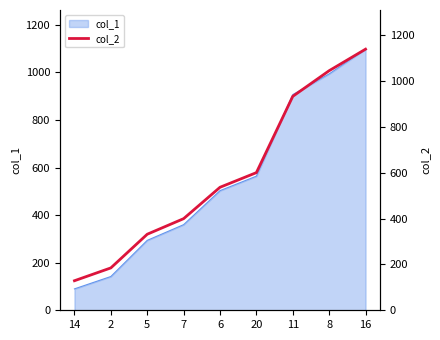

Reading right to left, list all the values displayed in this chart.

1140	1046	934	601	537	400	332	185	129